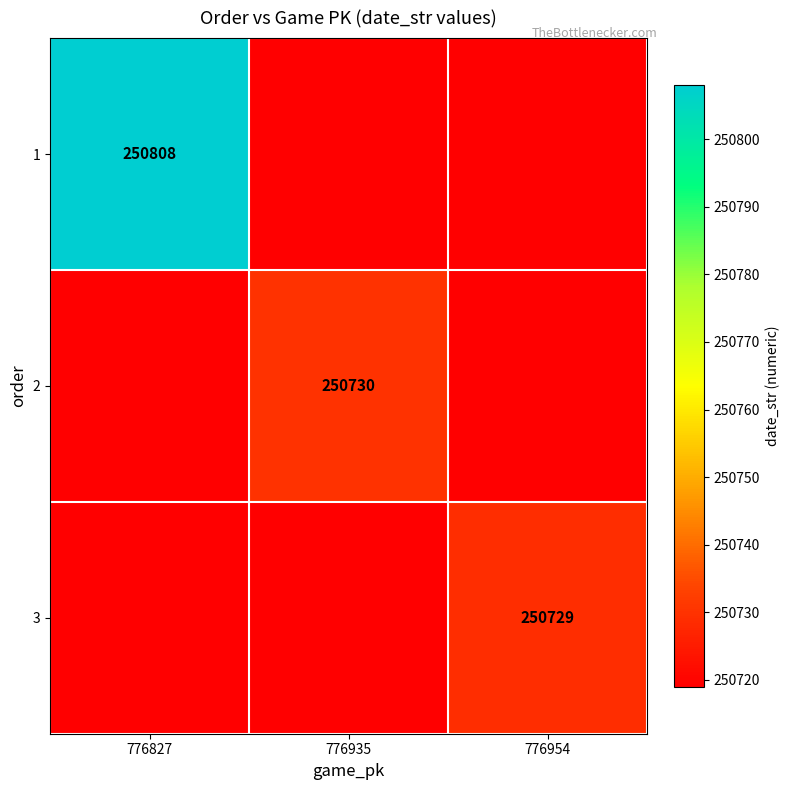

The value of 3 at 776954 is 250729. True or false?

True